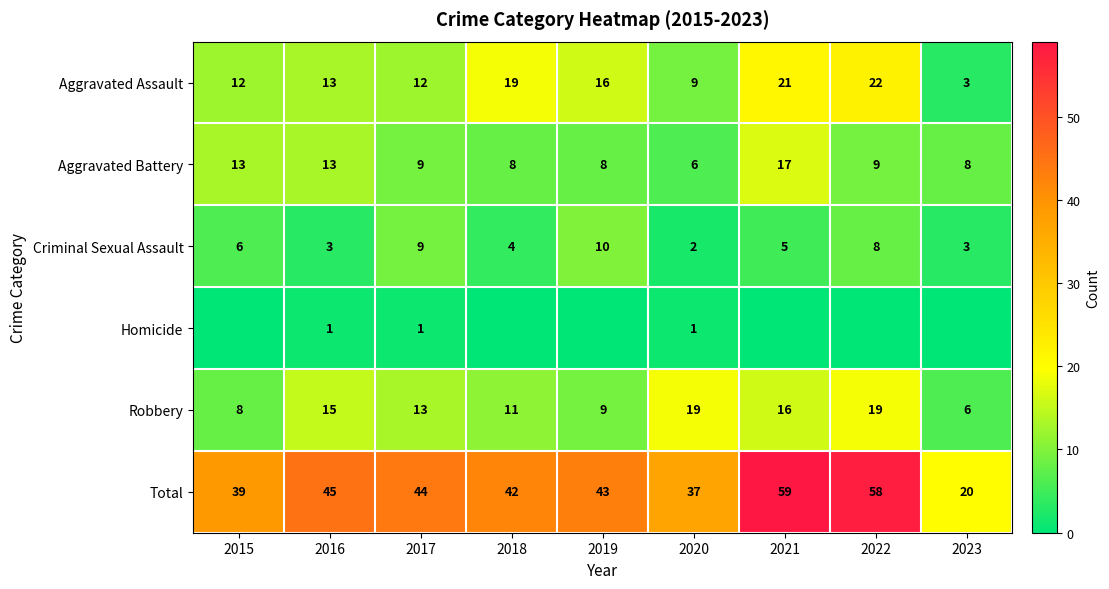

Is it true that Total equals 58 at 2022?

True